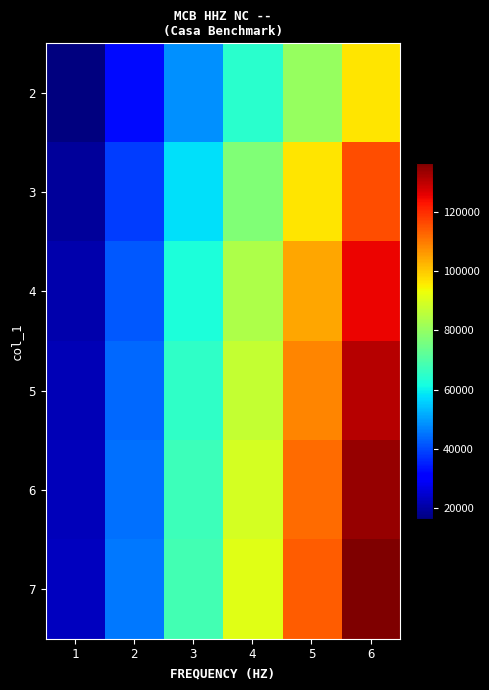

Reading left to right, transcribe all the data shown in this chart.

2: 1=16041.0	2=32082.1	3=48123.2	4=64164.2	5=80205.2	6=96246.3
3: 1=19326.3	2=38652.6	3=57978.9	4=77305.3	5=96631.6	6=115957.9
4: 1=20877.7	2=41755.4	3=62633.1	4=83510.8	5=104388.5	6=125266.2
5: 1=21783.2	2=43566.5	3=65349.8	4=87133.0	5=108916.2	6=130699.5
6: 1=22377.3	2=44754.6	3=67131.9	4=89509.2	5=111886.5	6=134263.8
7: 1=22797.1	2=45594.2	3=68391.3	4=91188.4	5=113985.5	6=136782.6